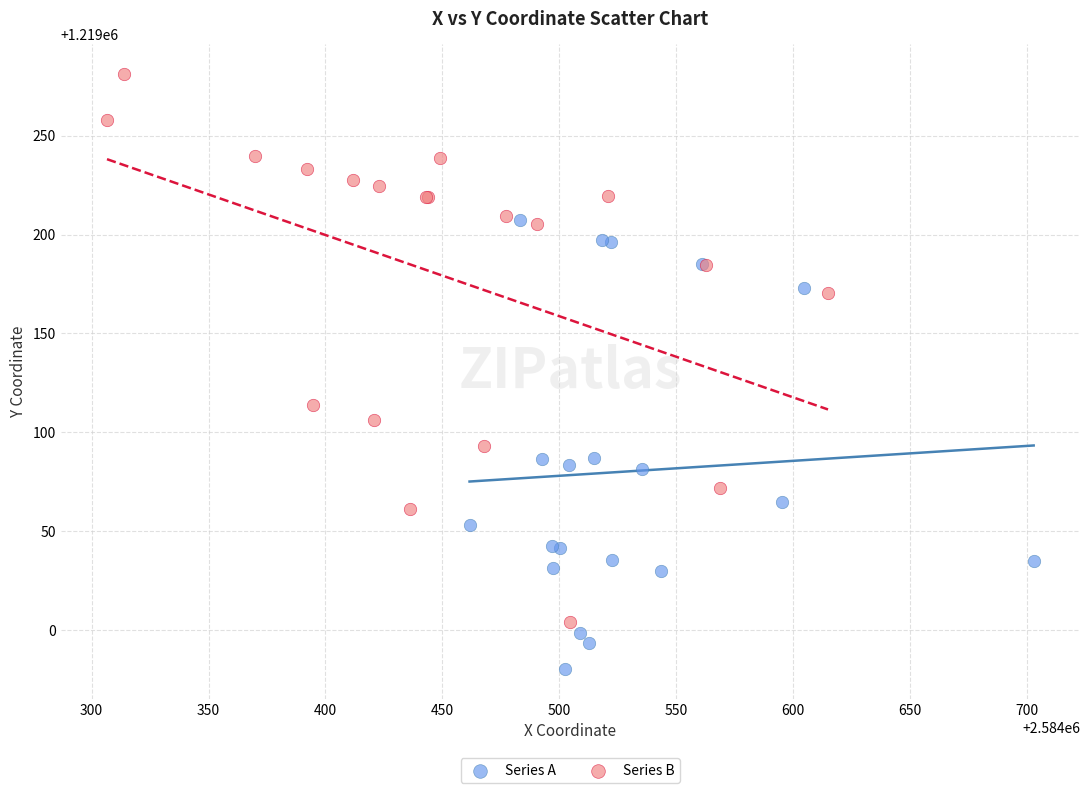

Which series has the widest spread of Y values?

Series B